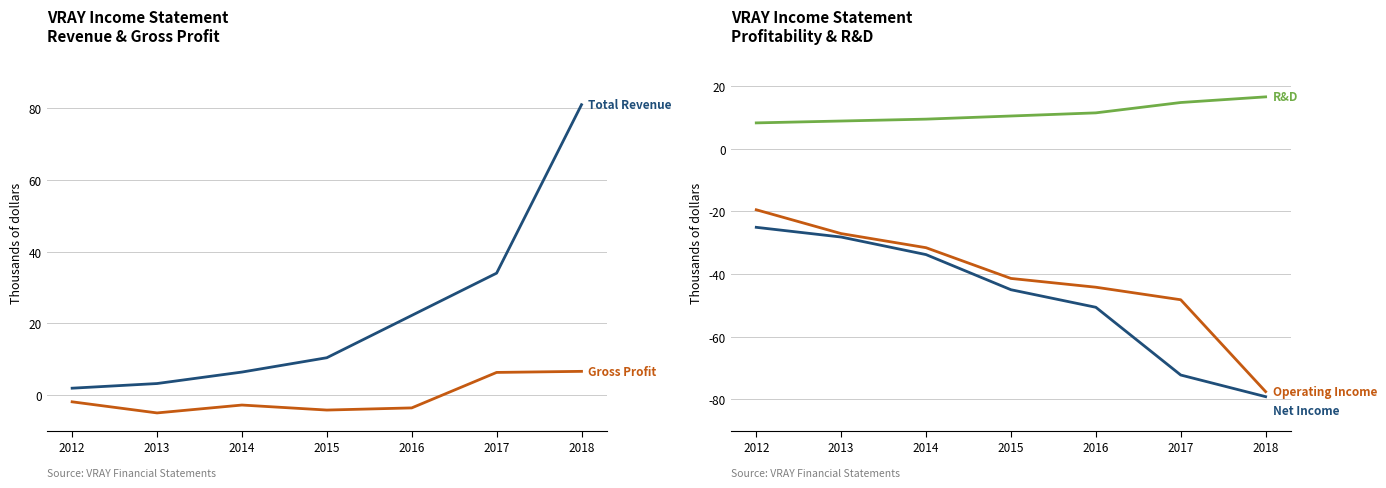

Reading right to left, transcribe all the data shown in this chart.

Total Revenue: 81000	34000	22200	10400	6400	3200	1900
Gross Profit: 6600	6300	-3600	-4200	-2800	-5000	-1900
Operating Income or Loss: -77500	-48200	-44200	-41400	-31600	-27100	-19500
Net Income: -79100	-72200	-50600	-45000	-33800	-28200	-25100
Research Development: 16500	14700	11400	10400	9400	8800	8200